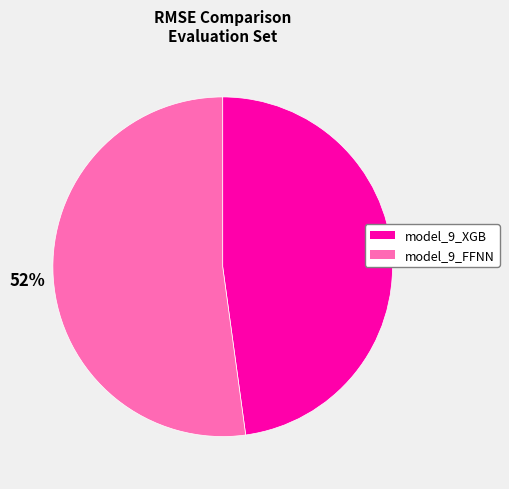

How many slices are in this pie chart?

2